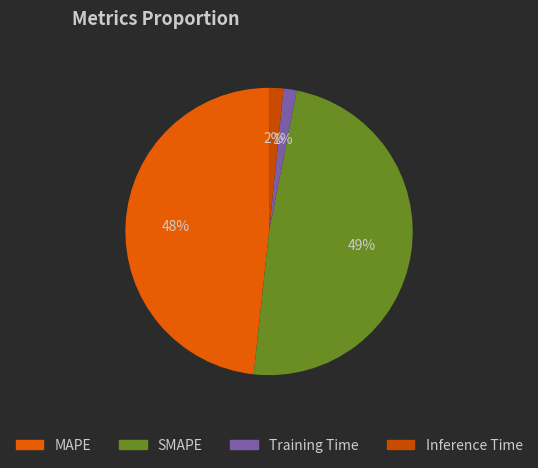

How many slices are in this pie chart?

4